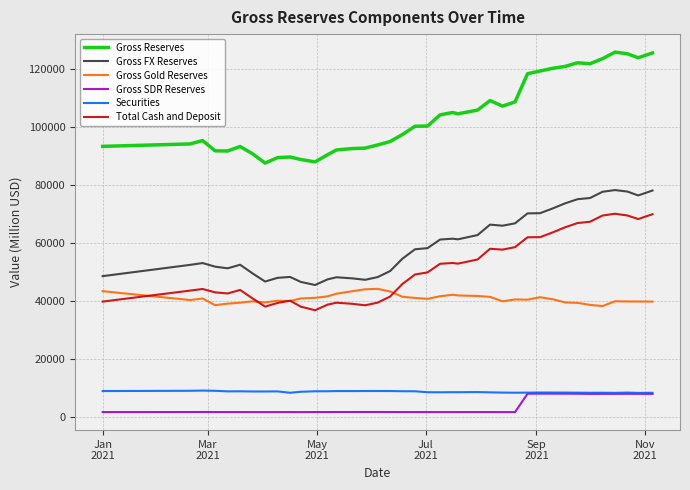

True or false: Gross Reserves and Securities cross at least once.

False